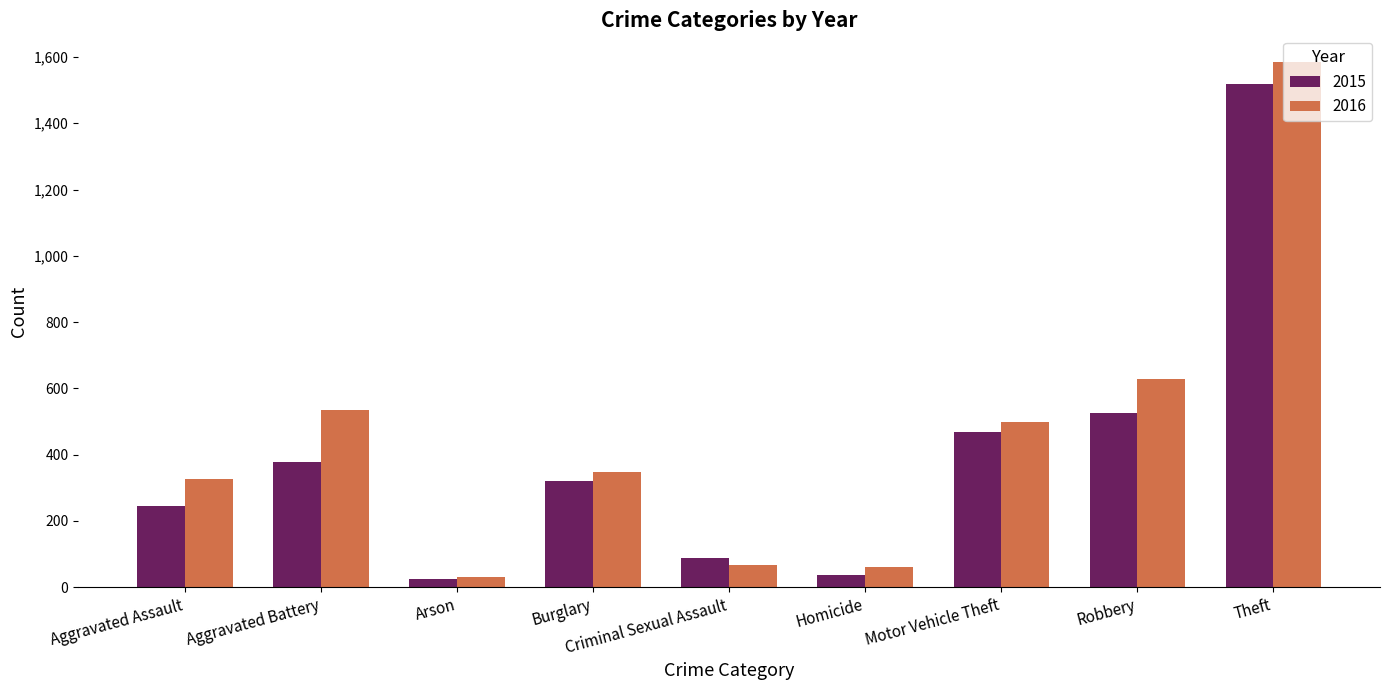

What is the total value across all series at Robbery?

1155